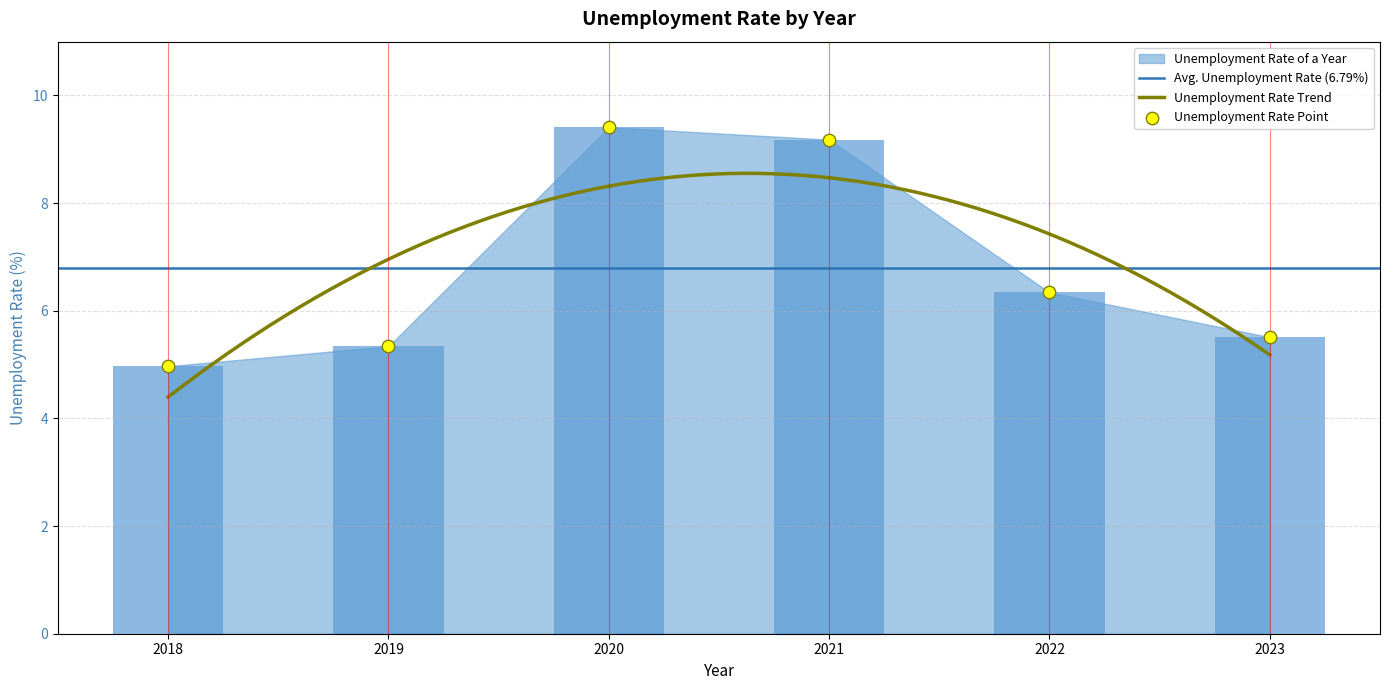

Which has a higher value, 2018 or 2023?

2023